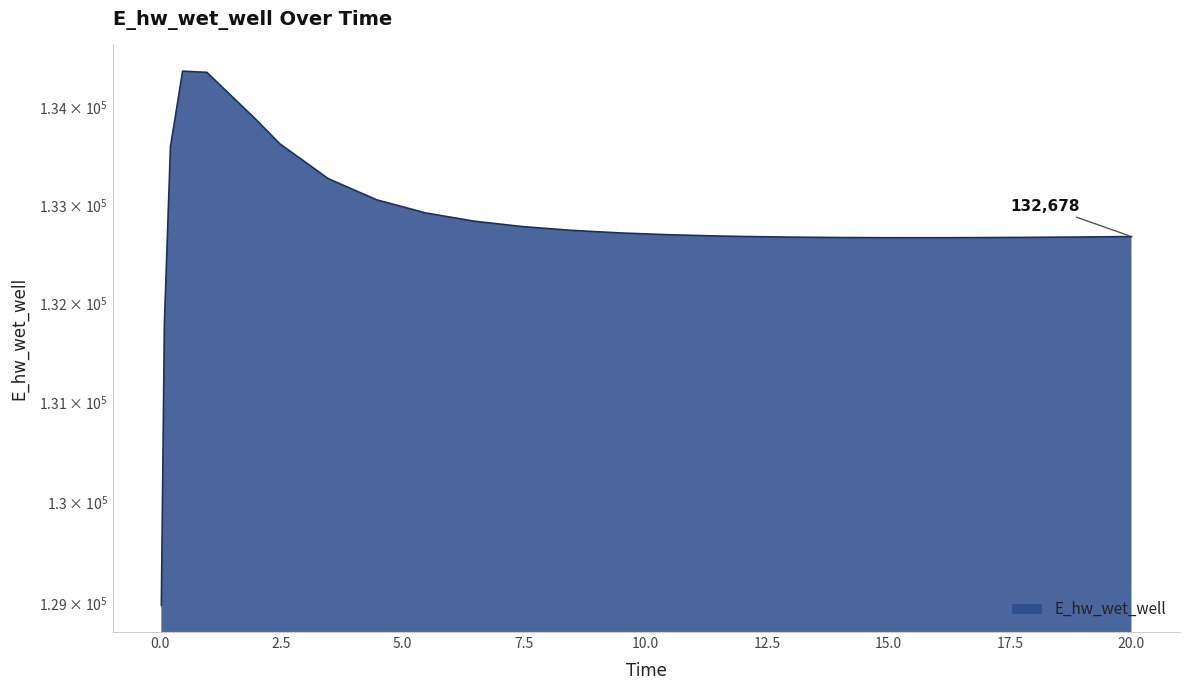

Is it true that the value at 4.46875 is 133051.7?

True